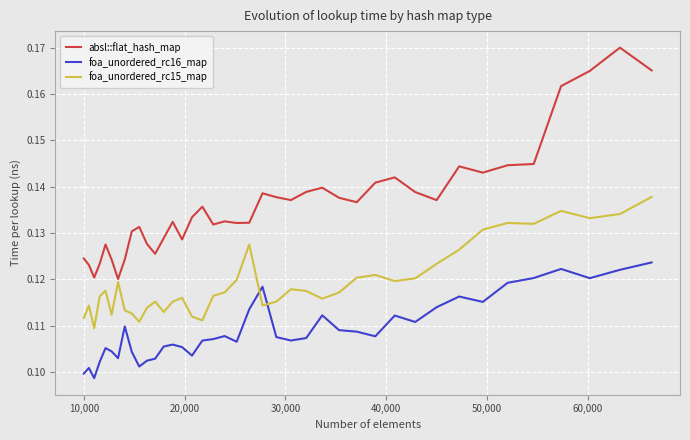

Which series has the largest range (max minus min)?

absl::flat_hash_map